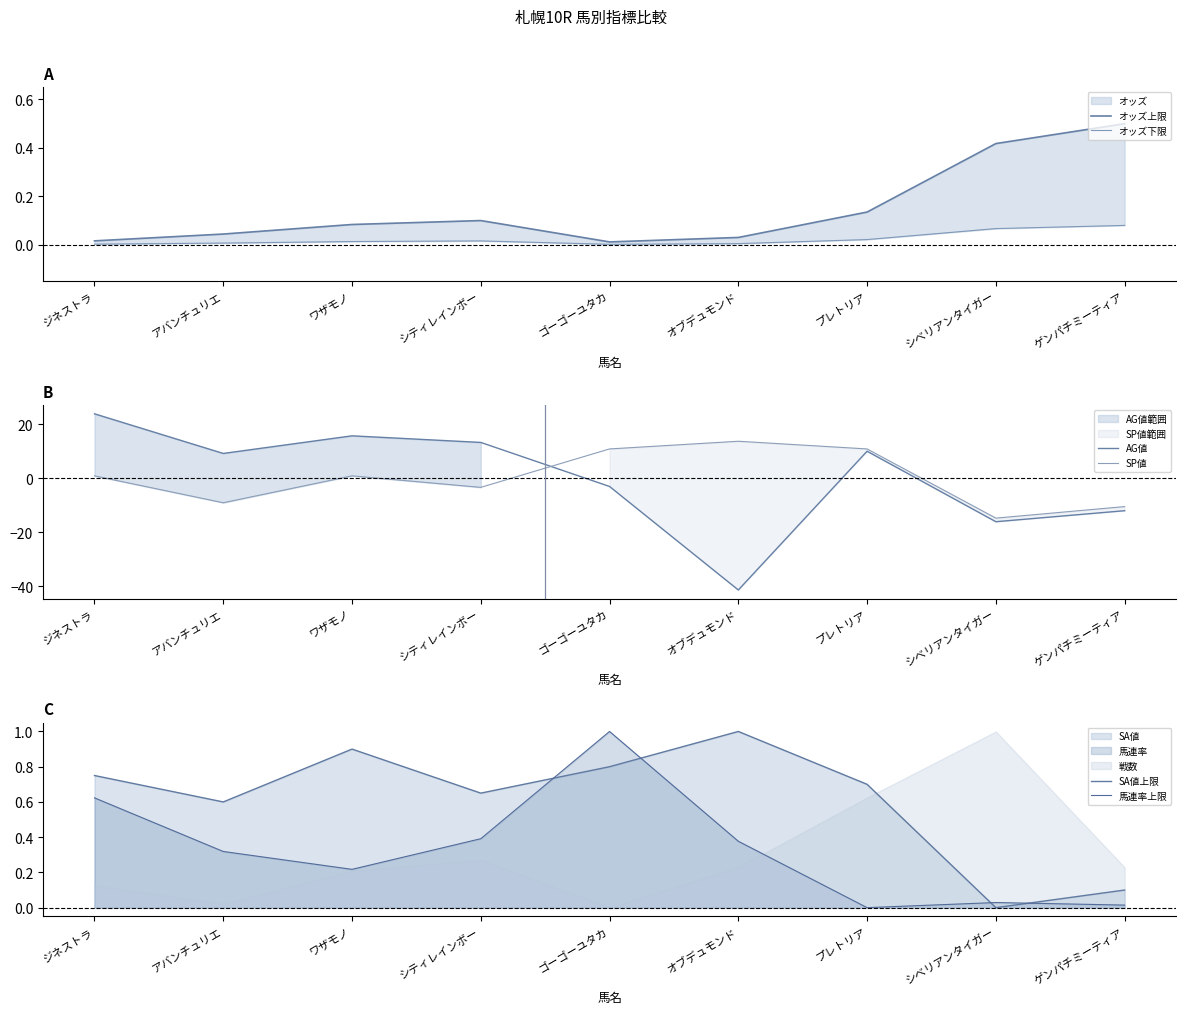

Is it true that SA値上限 equals 0.0 at シベリアンタイガー?

True